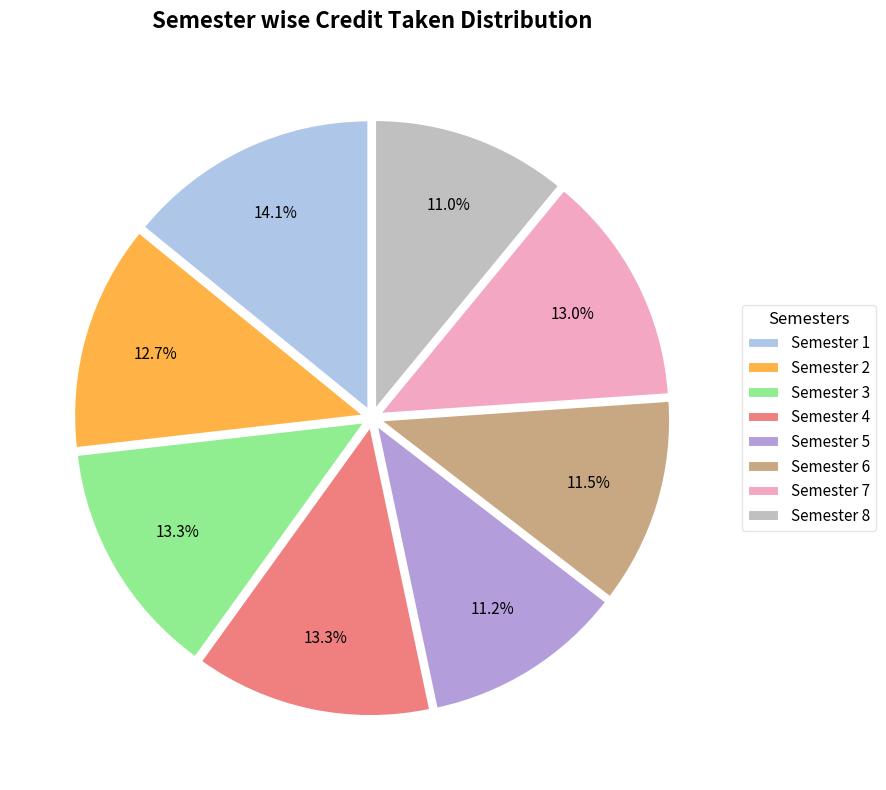

How many segments does this pie chart have?

8